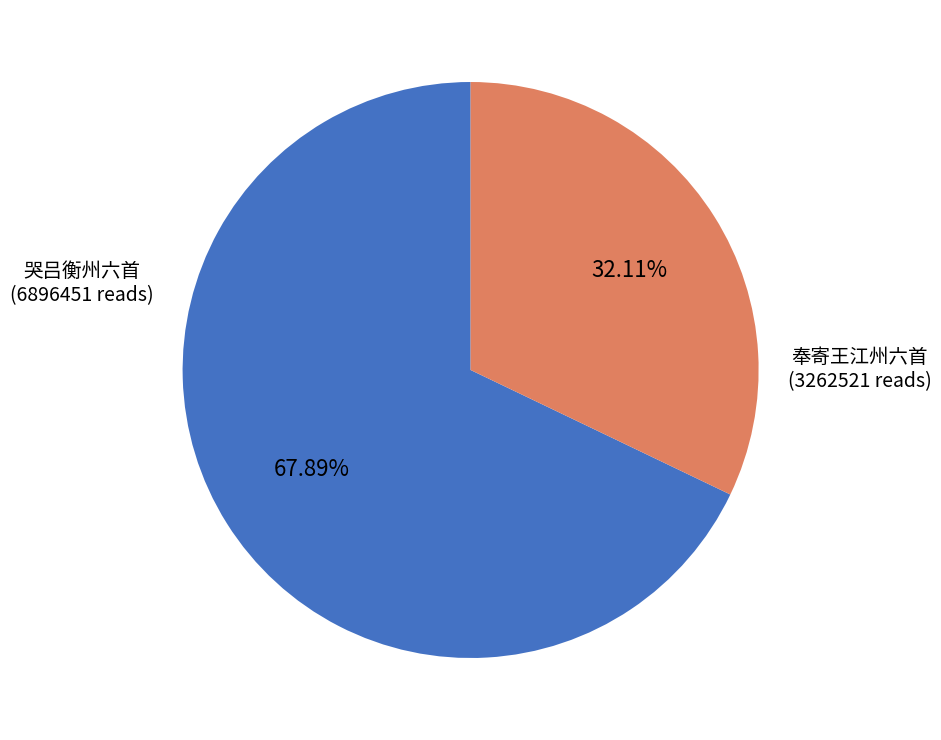

How many segments does this pie chart have?

2